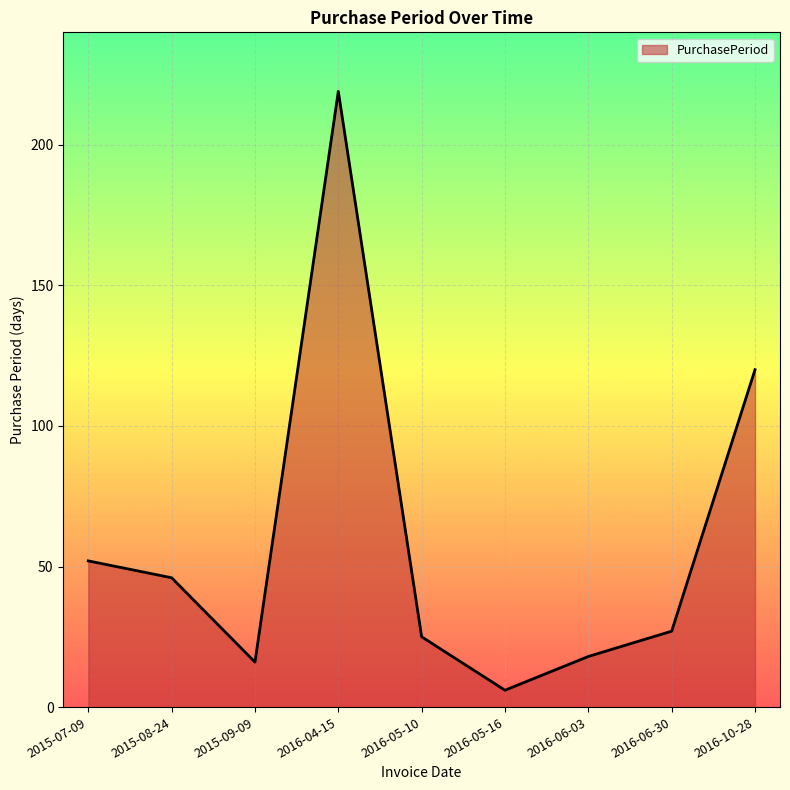

What is the difference between the maximum and minimum values?

213